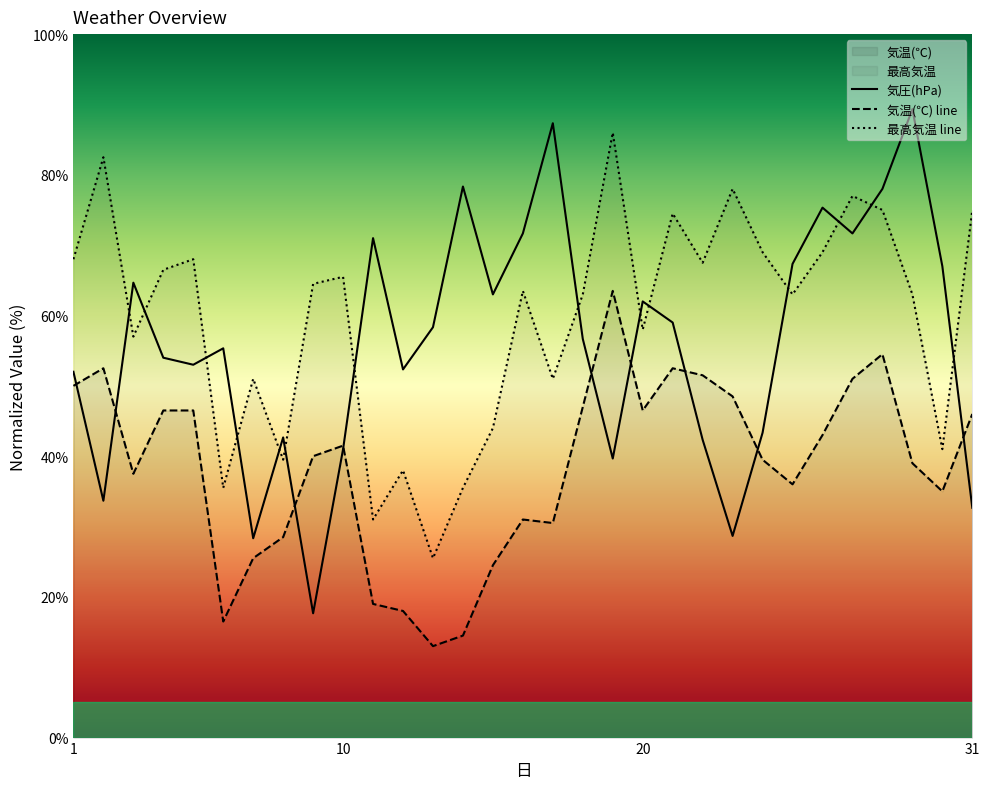

How many lines are shown in the chart?

3